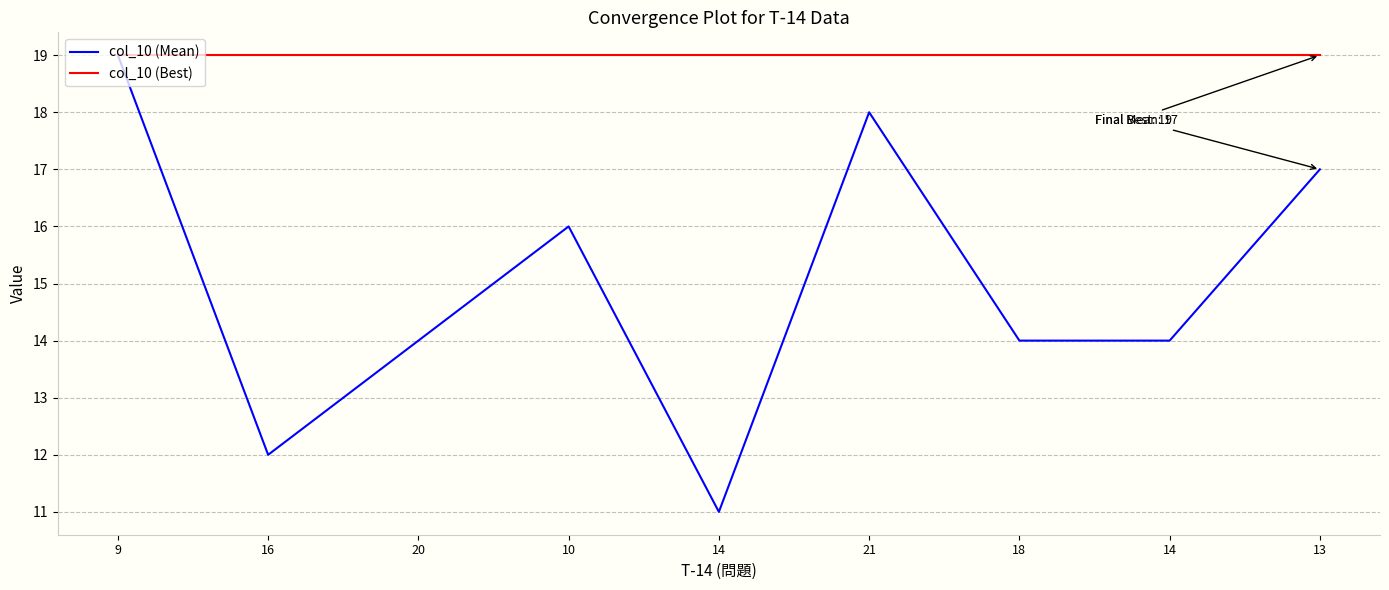

True or false: col_10 (Best) and col_10 (Mean) cross at least once.

False